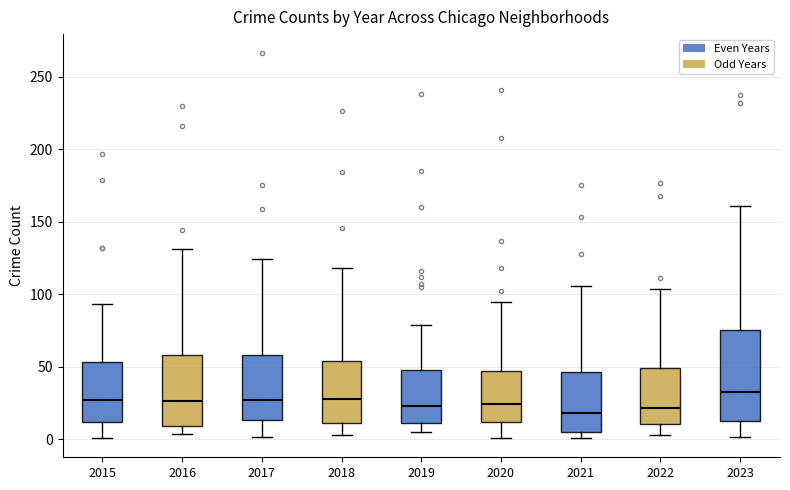

Reading left to right, read every box against the y-axis: the position of its median line, the range the box covers, and the ends of its whiskers. The values are not printed on the chart, so give them approximately, as read against the axis.

2015: median 30, box 10 to 55, whiskers 0 to 95
2016: median 25, box 10 to 60, whiskers 5 to 130
2017: median 30, box 15 to 60, whiskers 0 to 125
2018: median 30, box 10 to 55, whiskers 5 to 120
2019: median 25, box 10 to 50, whiskers 5 to 80
2020: median 25, box 10 to 45, whiskers 0 to 95
2021: median 20, box 5 to 45, whiskers 0 to 105
2022: median 20, box 10 to 50, whiskers 5 to 105
2023: median 35, box 15 to 75, whiskers 0 to 160